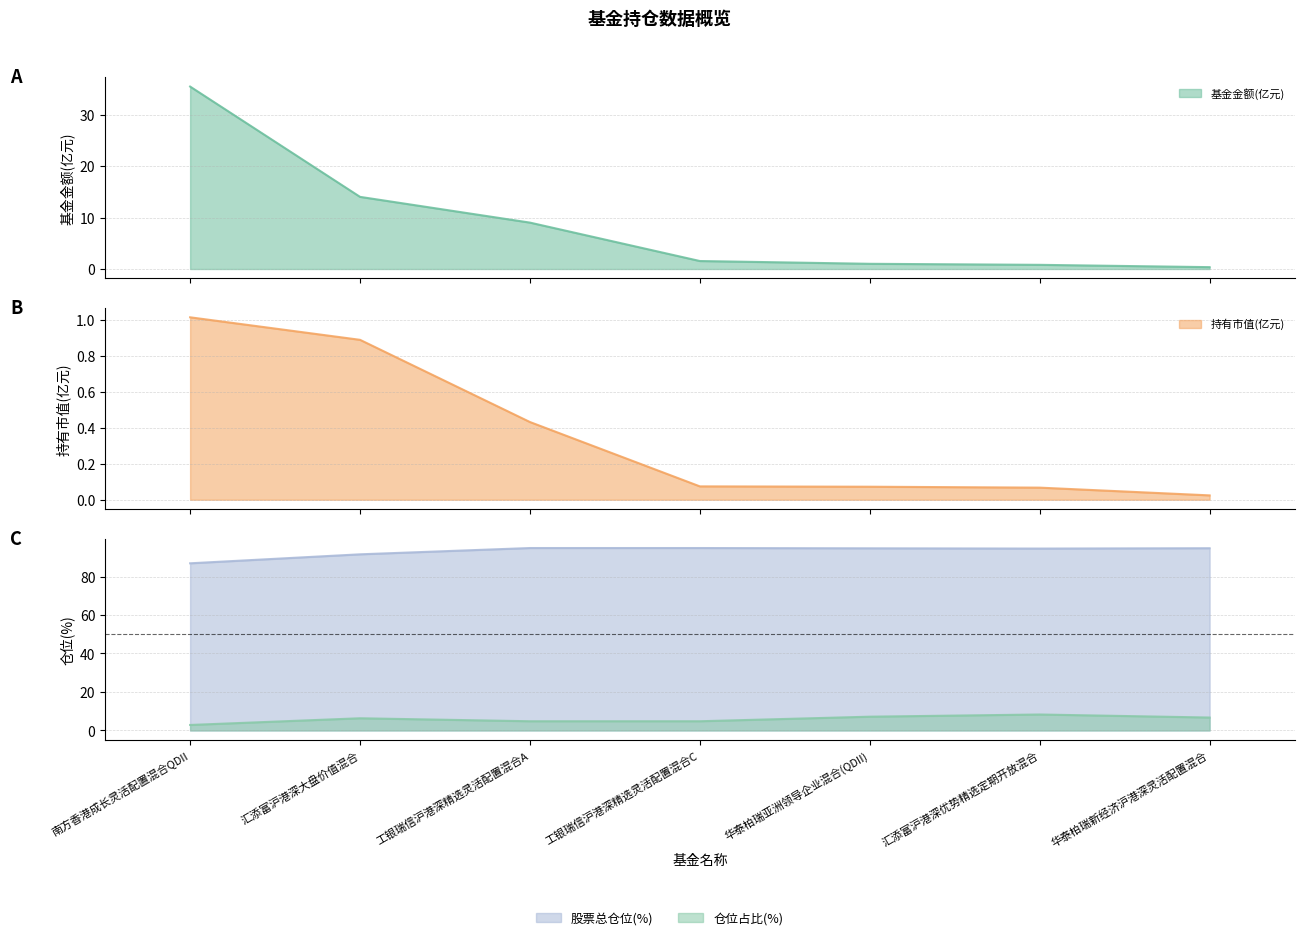

Is it true that 持有市值(亿元) equals 0.1 at 汇添富沪港深优势精选定期开放混合?

True